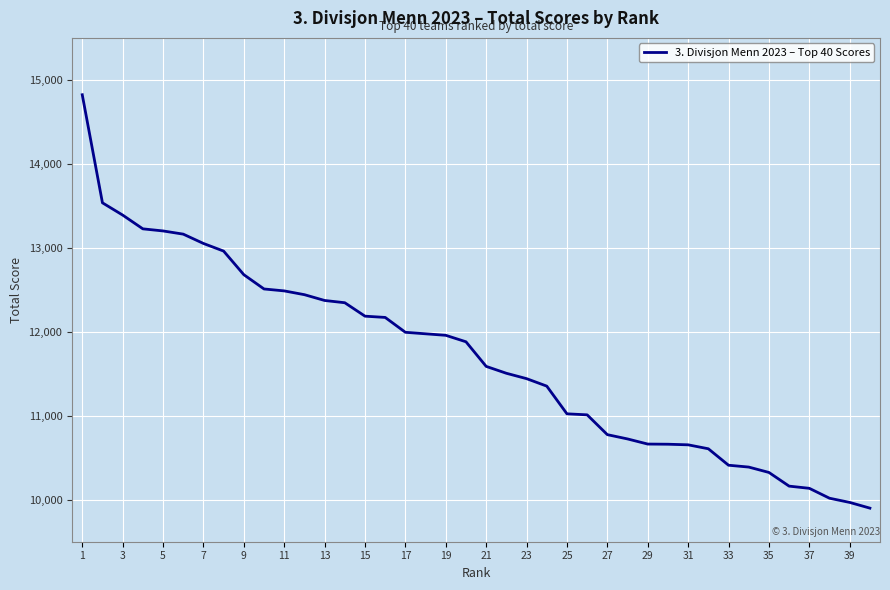

What is the minimum value shown in the chart?

9900